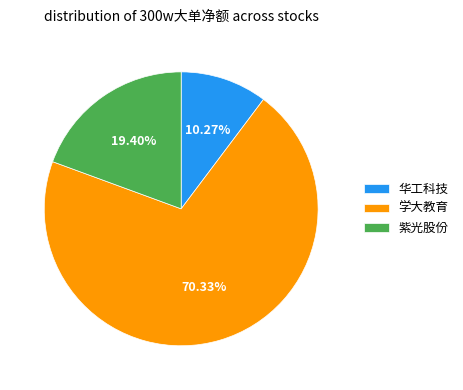

Does 华工科技 account for over 50% of the chart?

No